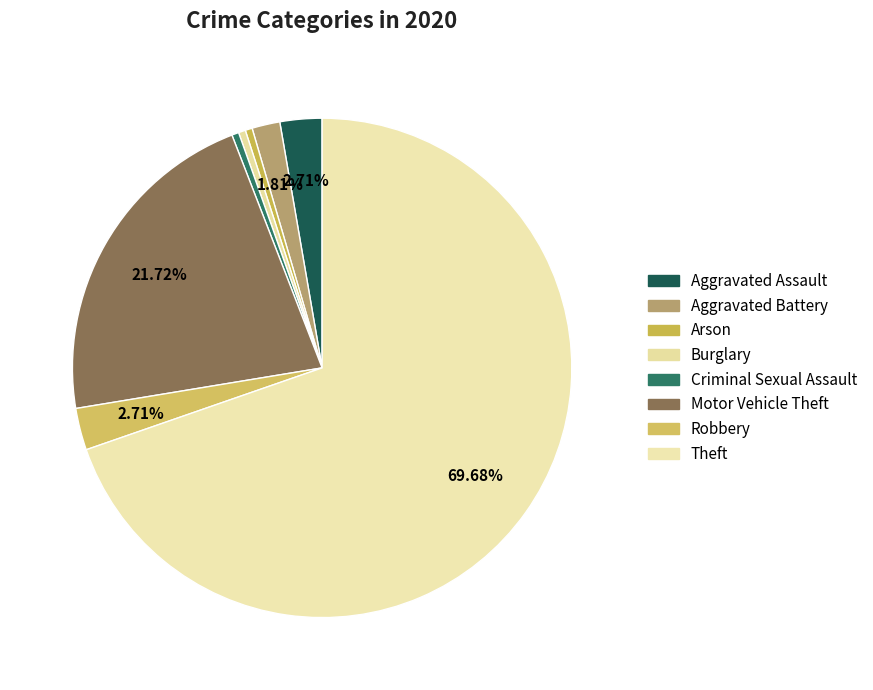

True or false: Burglary accounts for 0% of the total.

True